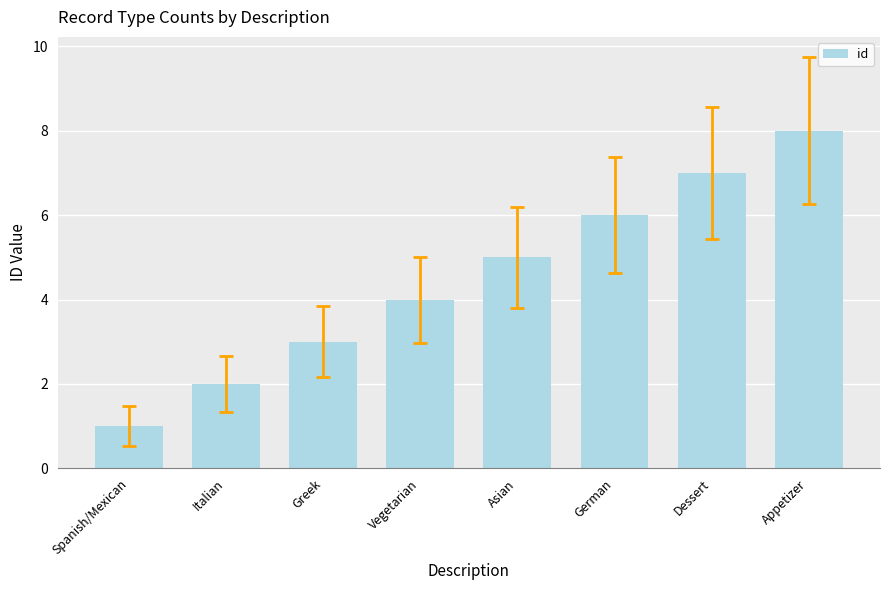

Reading right to left, transcribe all the data shown in this chart.

8	7	6	5	4	3	2	1